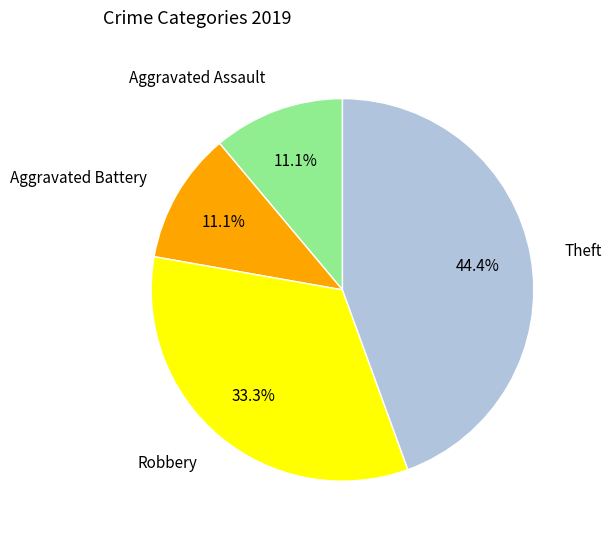

Does Aggravated Assault represent more than half of the total?

No